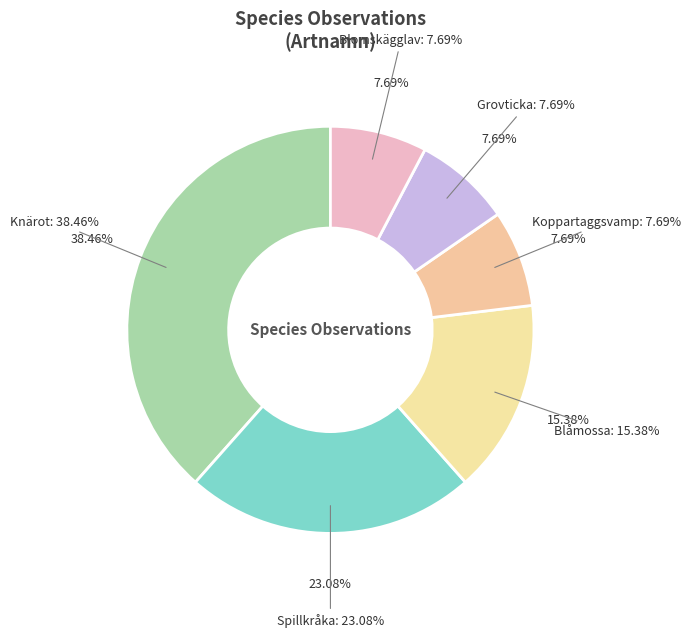

How many slices are in this pie chart?

6